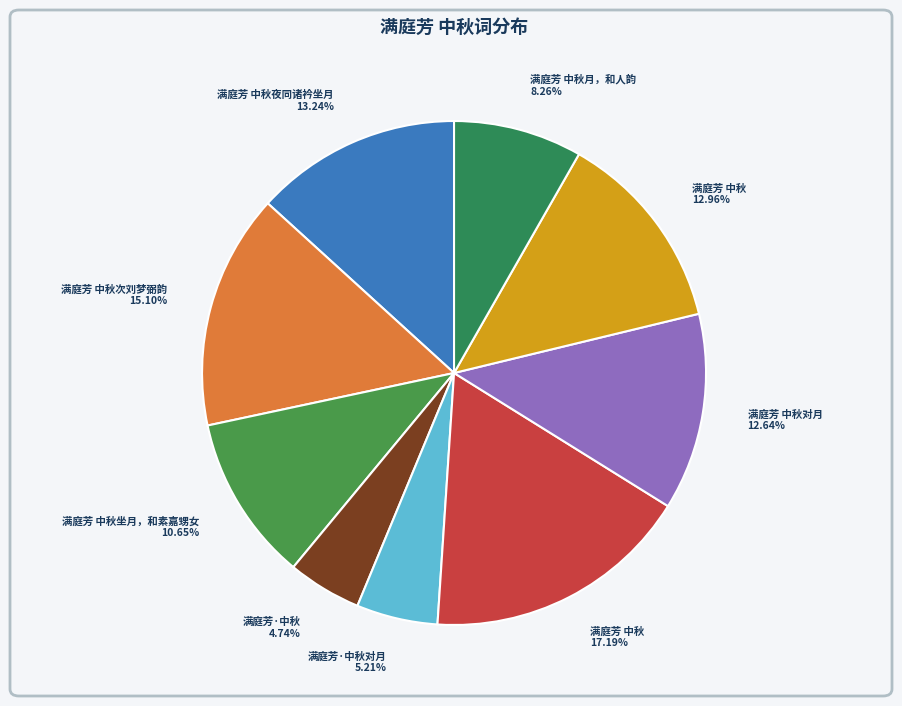

Does 满庭芳 中秋月，和人韵 8.26% account for over 50% of the chart?

No